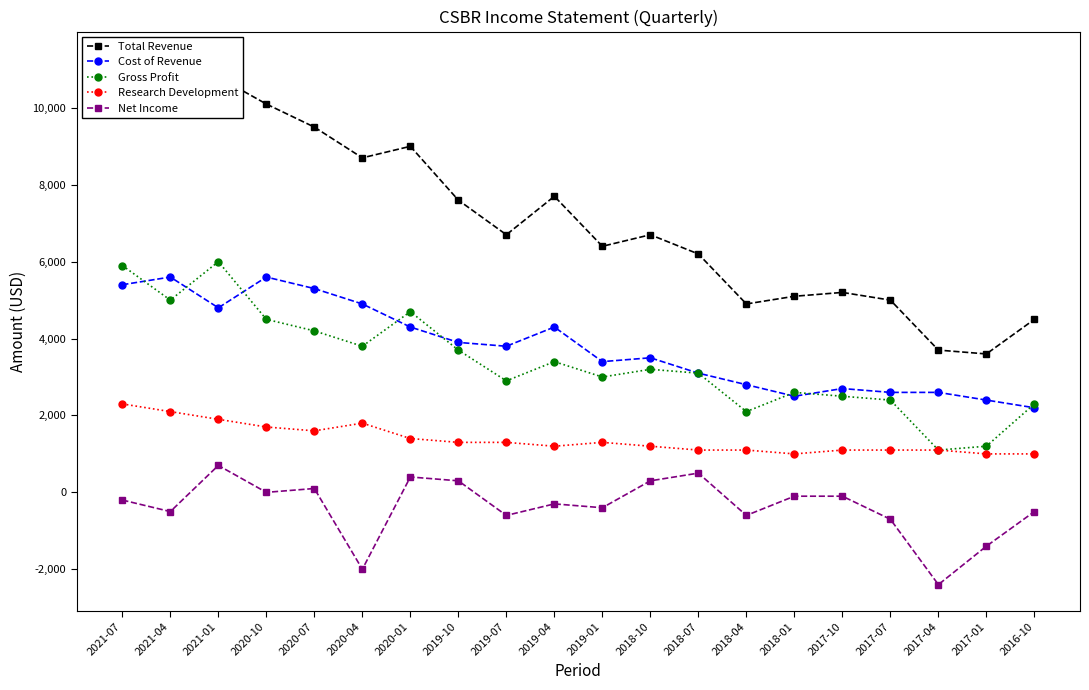

How many data points in Research Development are less than 1300?

10